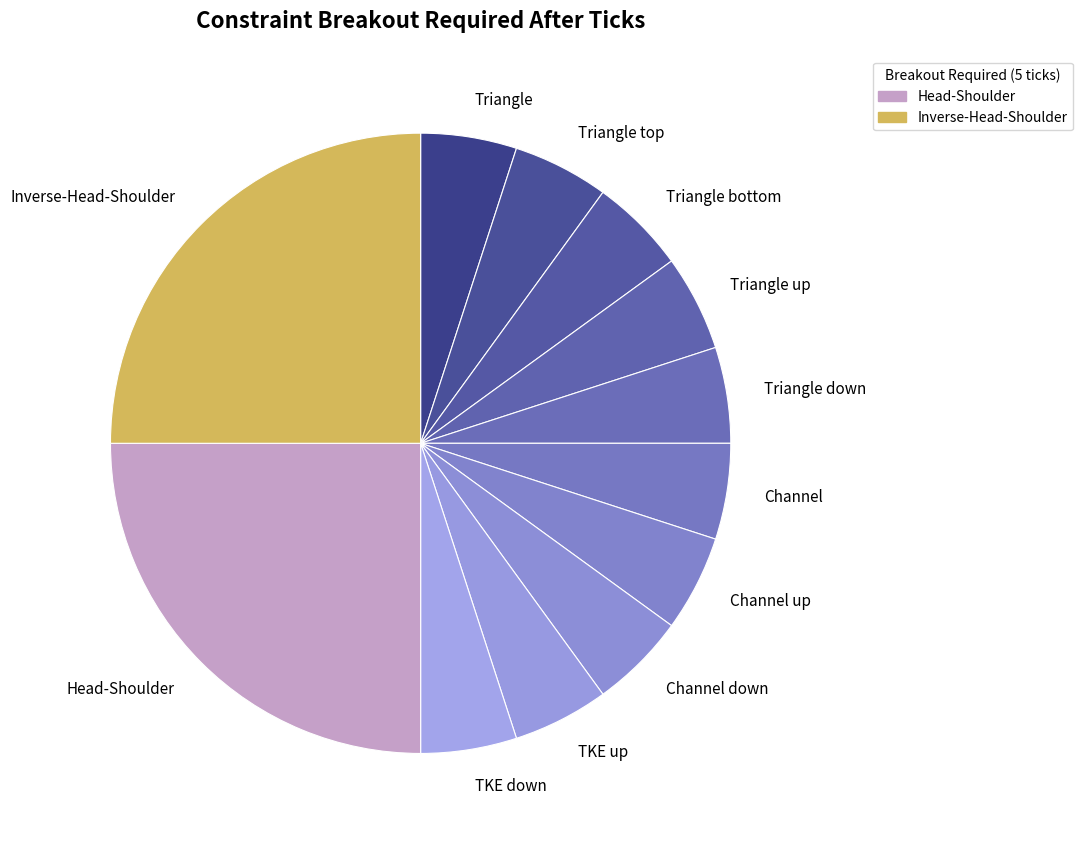

Does Channel down represent more than half of the total?

No